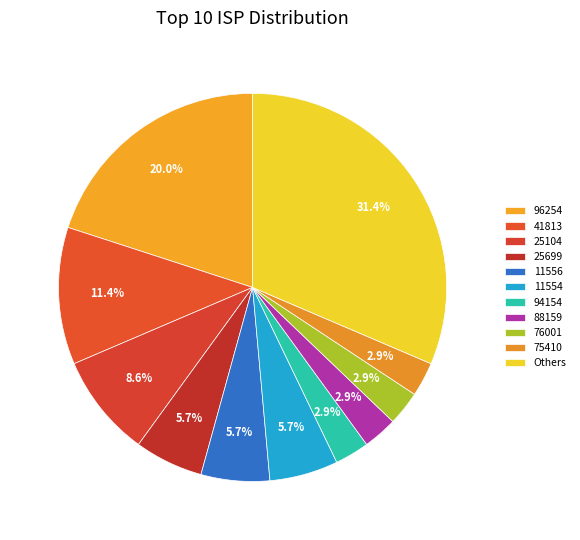

How many segments does this pie chart have?

11